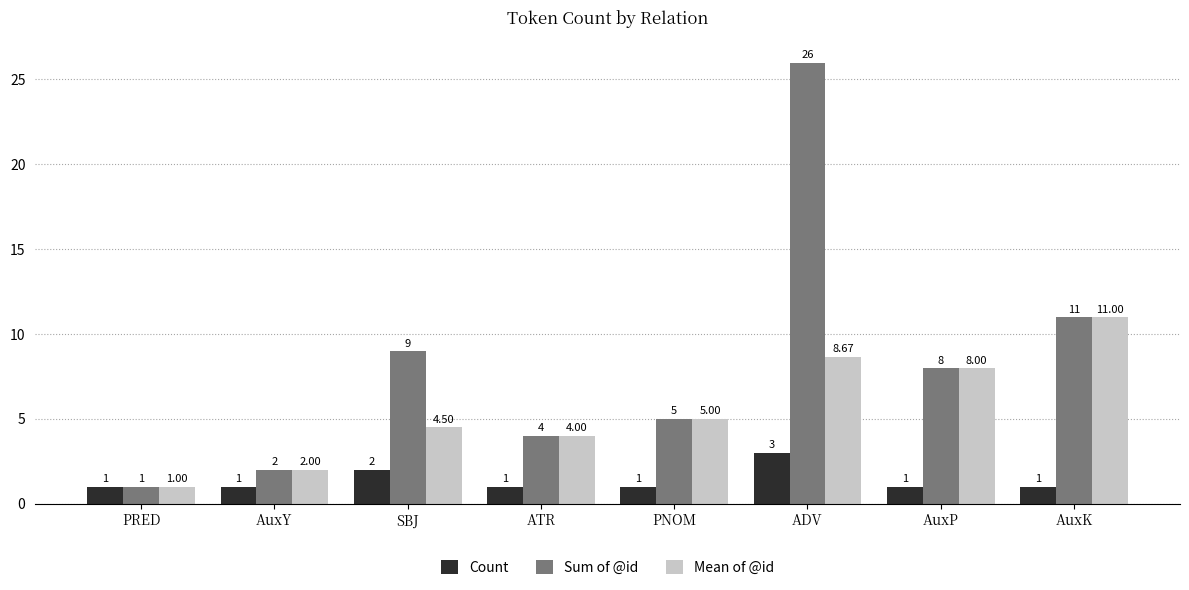

What is the value of the Mean of @id bar at the 5th from the left?

5.0